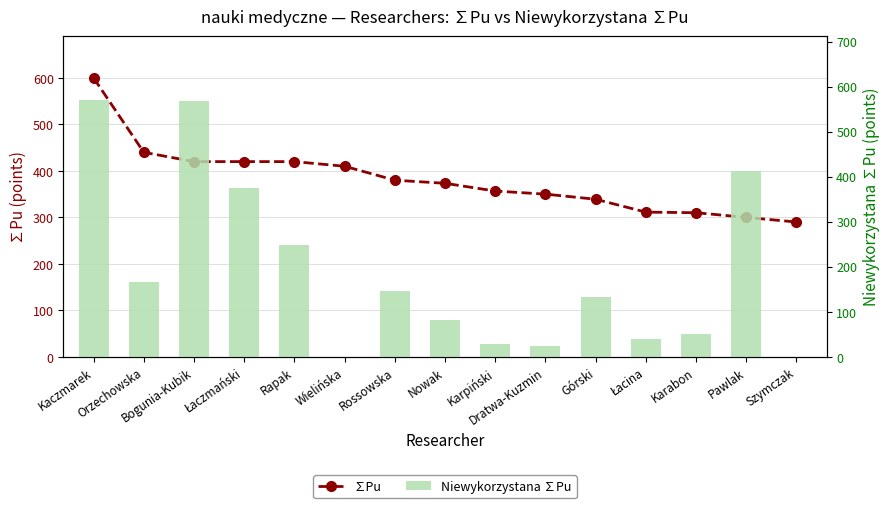

Which series has the widest spread of values?

Niewykorzystana ∑Pu